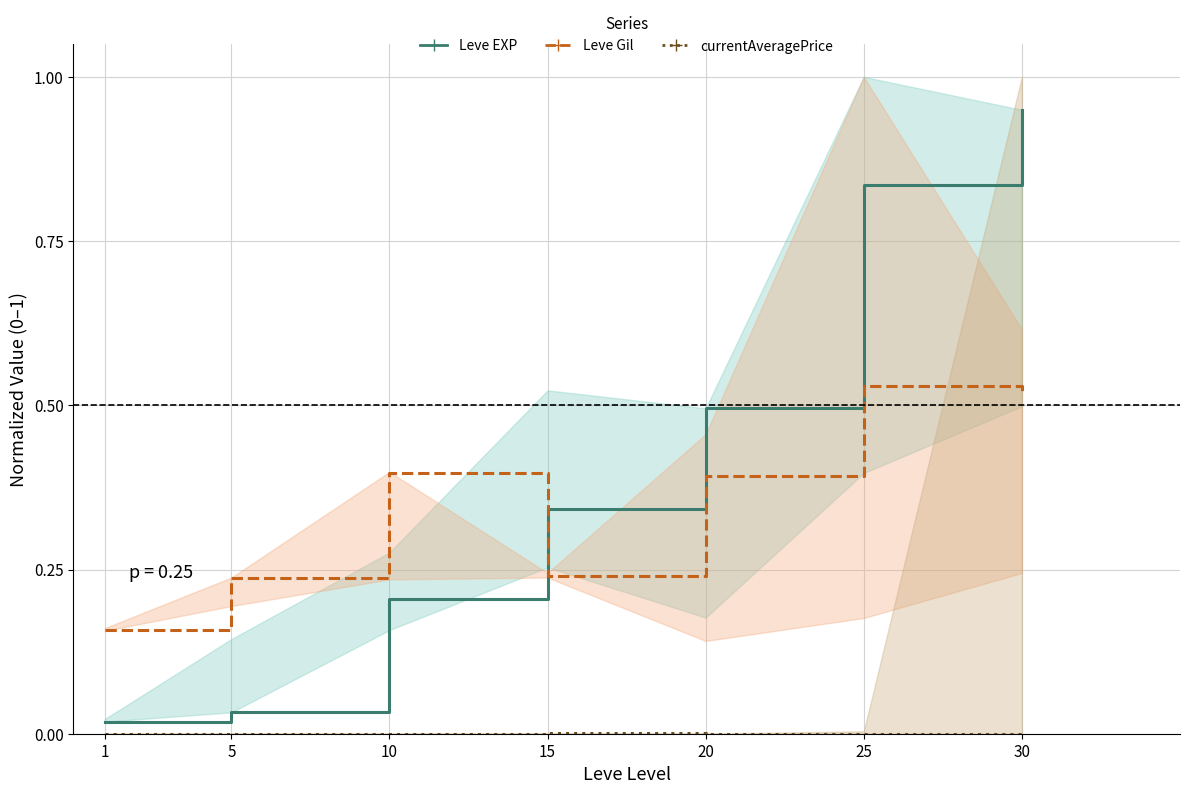

True or false: Leve Gil and currentAveragePrice intersect in this chart.

False